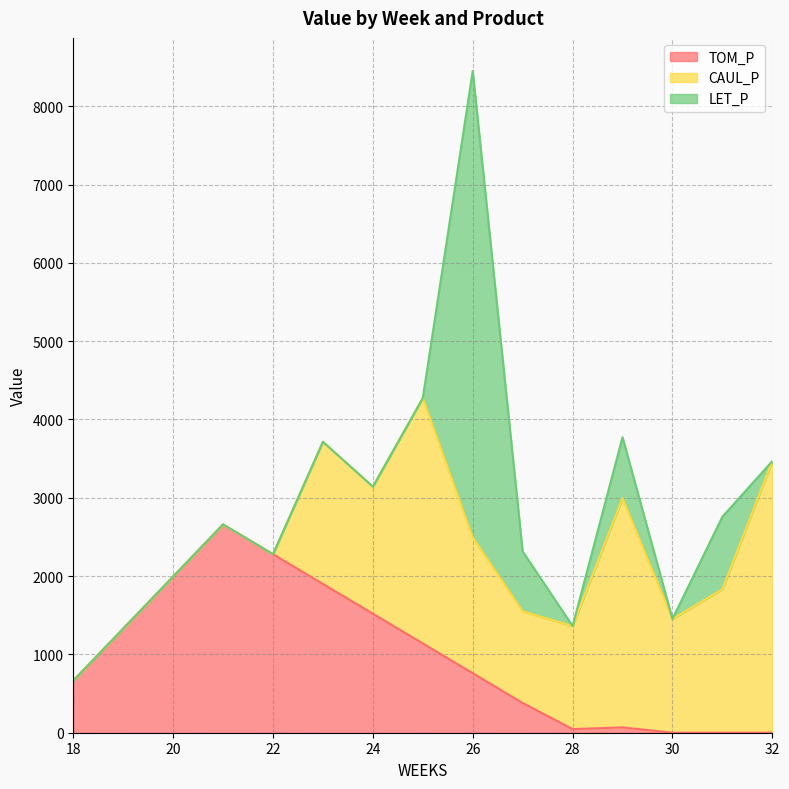

Rank the categories by CAUL_P value from lowest to highest.

18, 19, 20, 21, 22, 27, 28, 30, 24, 26, 23, 31, 29, 25, 32